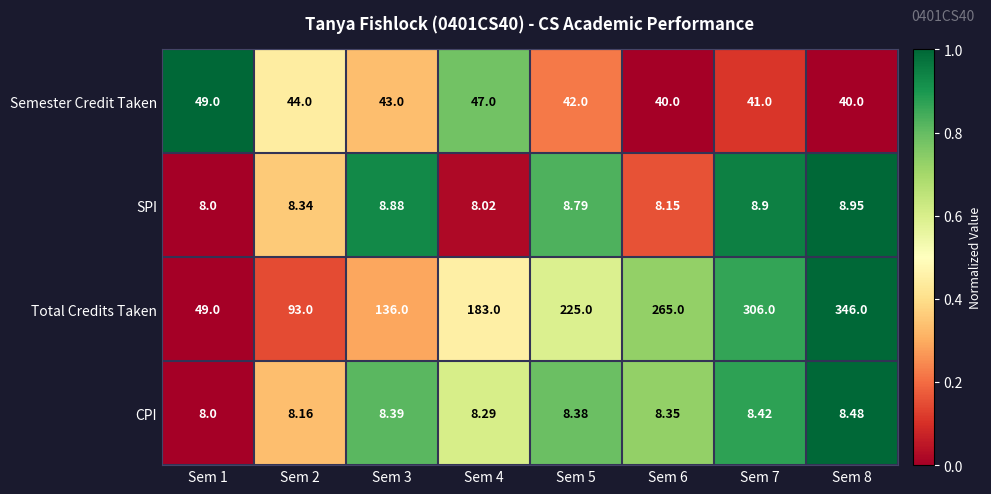

Which series has the largest total across all categories?

Total Credits Taken